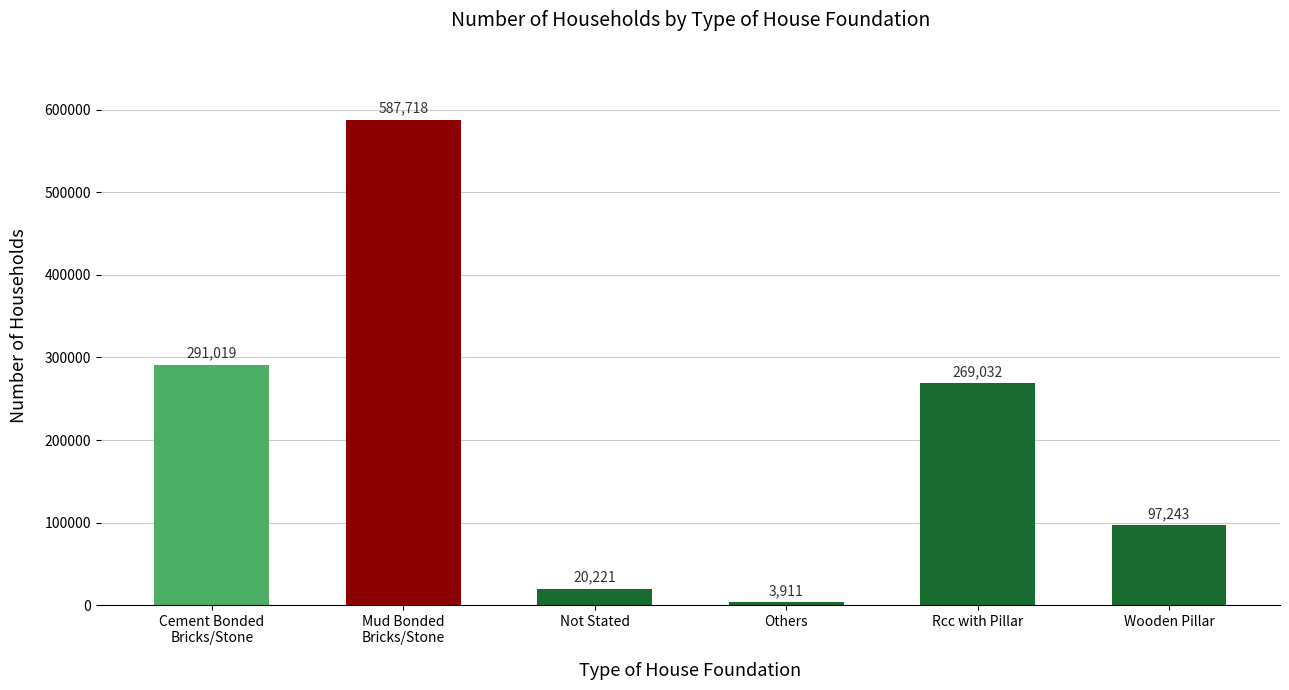

Reading left to right, extract all data points from this chart.

Cement Bonded
Bricks/Stone=291019	Mud Bonded
Bricks/Stone=587718	Not Stated=20221	Others=3911	Rcc with Pillar=269032	Wooden Pillar=97243